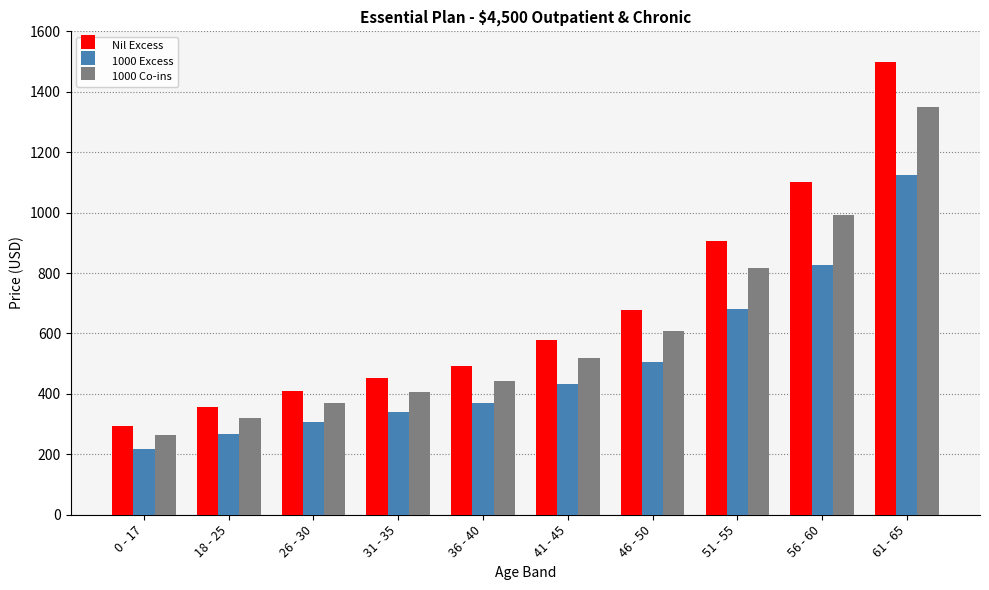

What is the spread (max minus min) of values at 0 - 17?

72.9